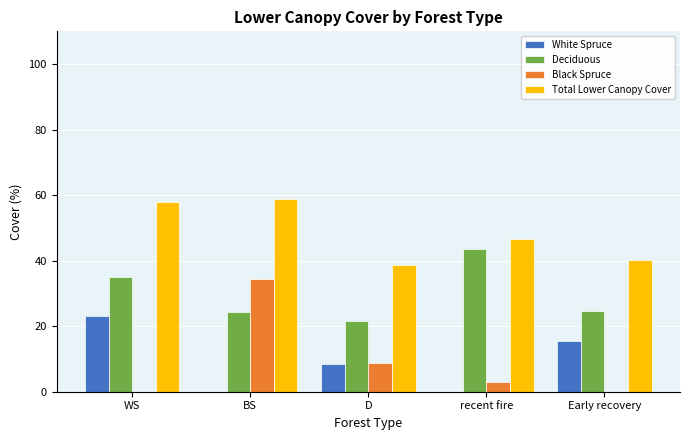

How many groups of bars are there?

5